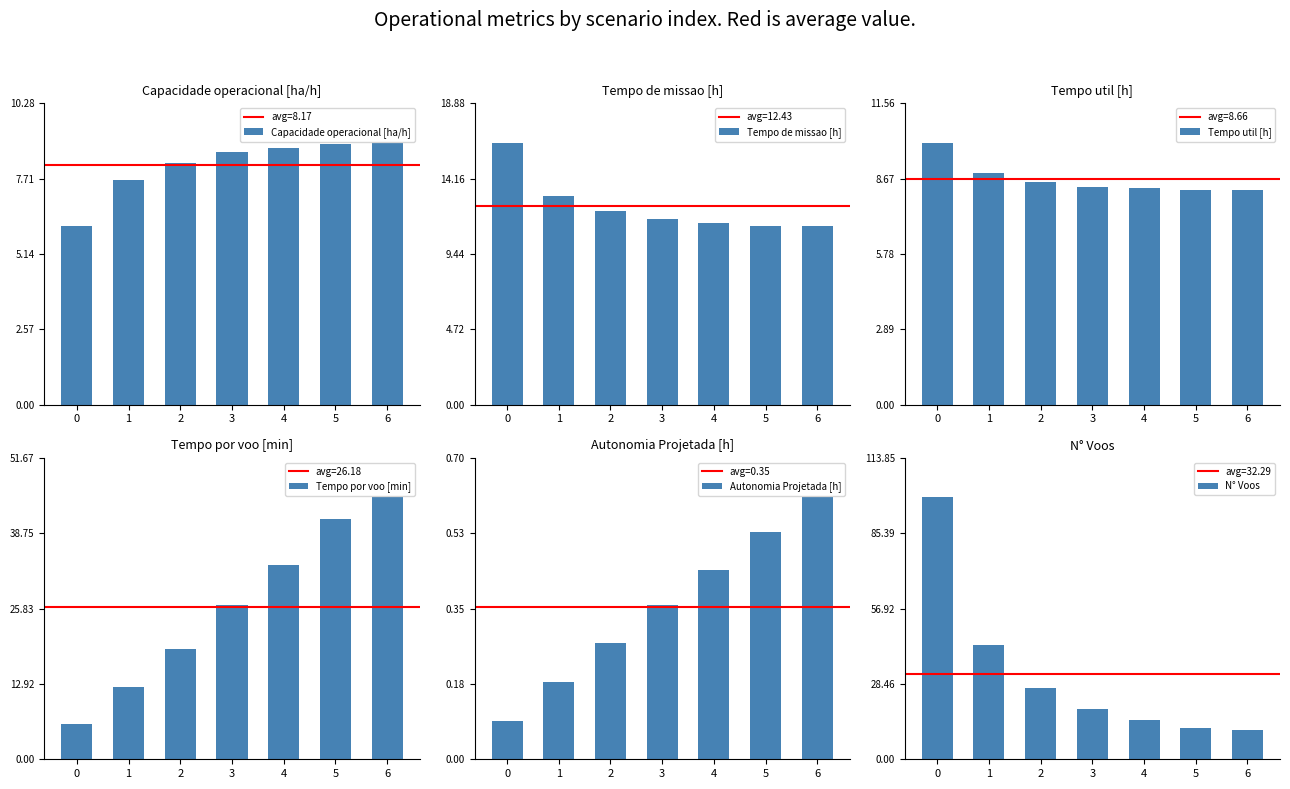

The value of Tempo por voo [min] at 6 is 66.1. True or false?

False